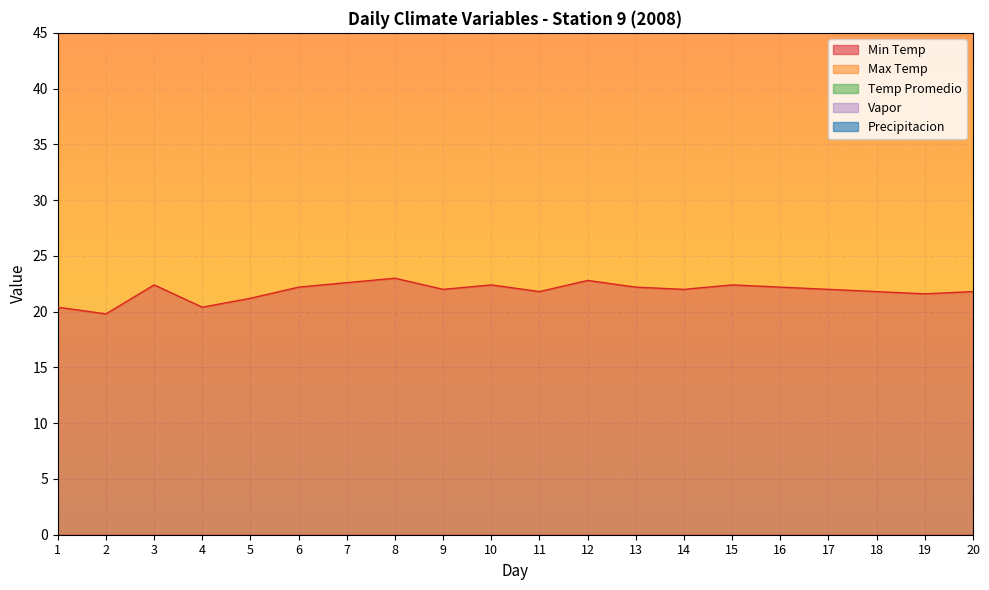

Count the number of categories in the chart.

20